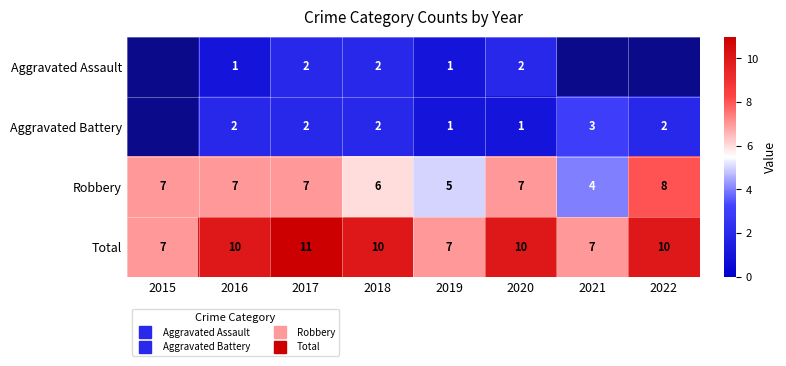

True or false: Aggravated Battery has a value of 3.0 at 2021.

True